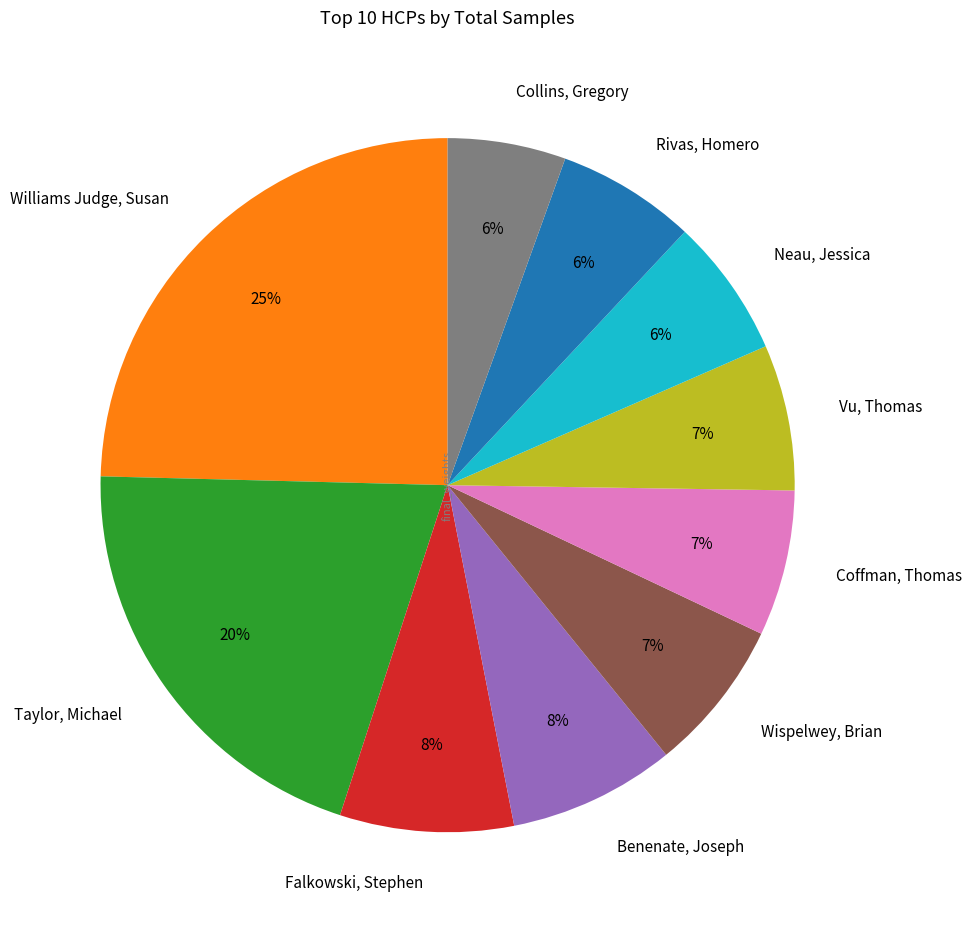

To the nearest percent, what is the difference between the Collins, Gregory and Benenate, Joseph slice percentages?

2%